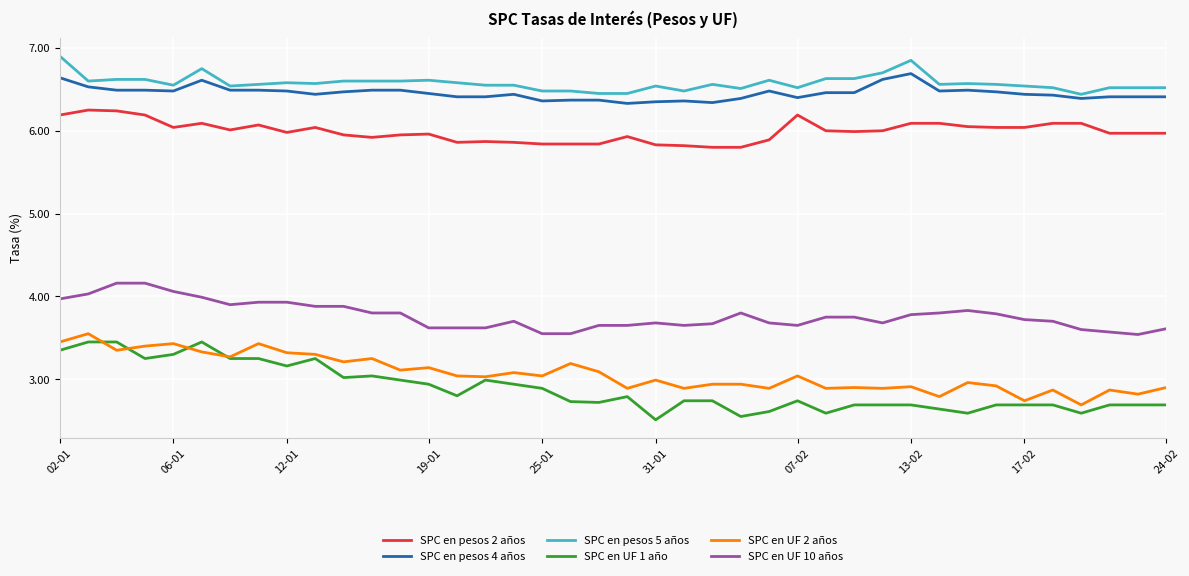

Which series has the largest range (max minus min)?

SPC en UF 1 año